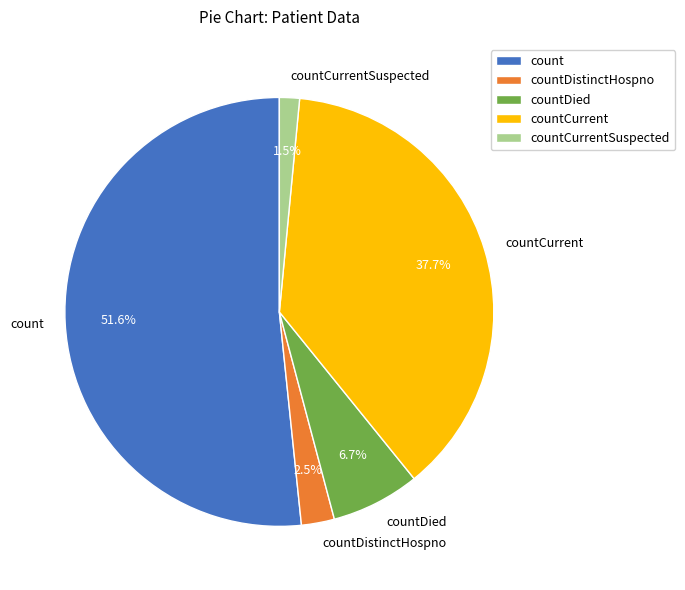

Is count the majority of the pie?

Yes